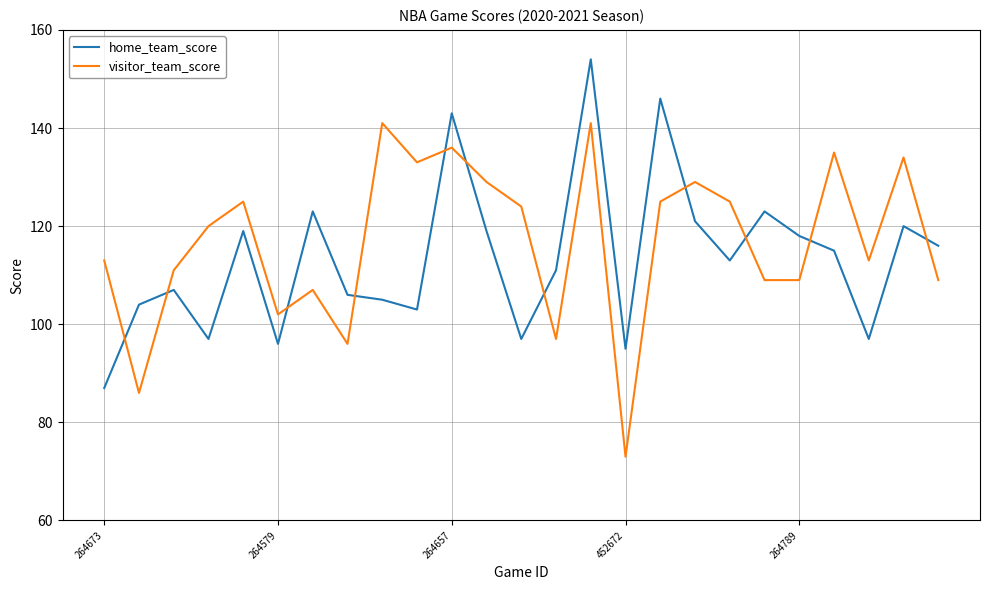

Which series ends up on top after the final intersection of visitor_team_score and home_team_score?

home_team_score